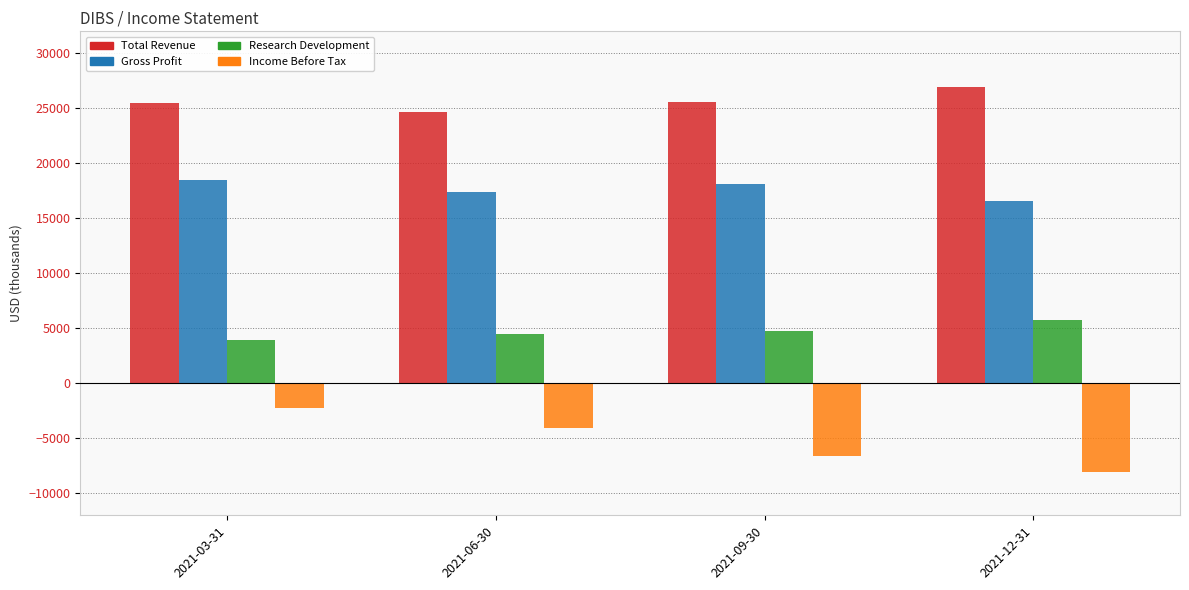

Count the number of categories in the chart.

4